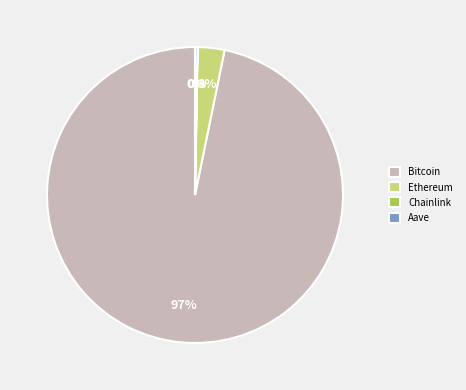

The Ethereum slice represents 3% of the pie. True or false?

True